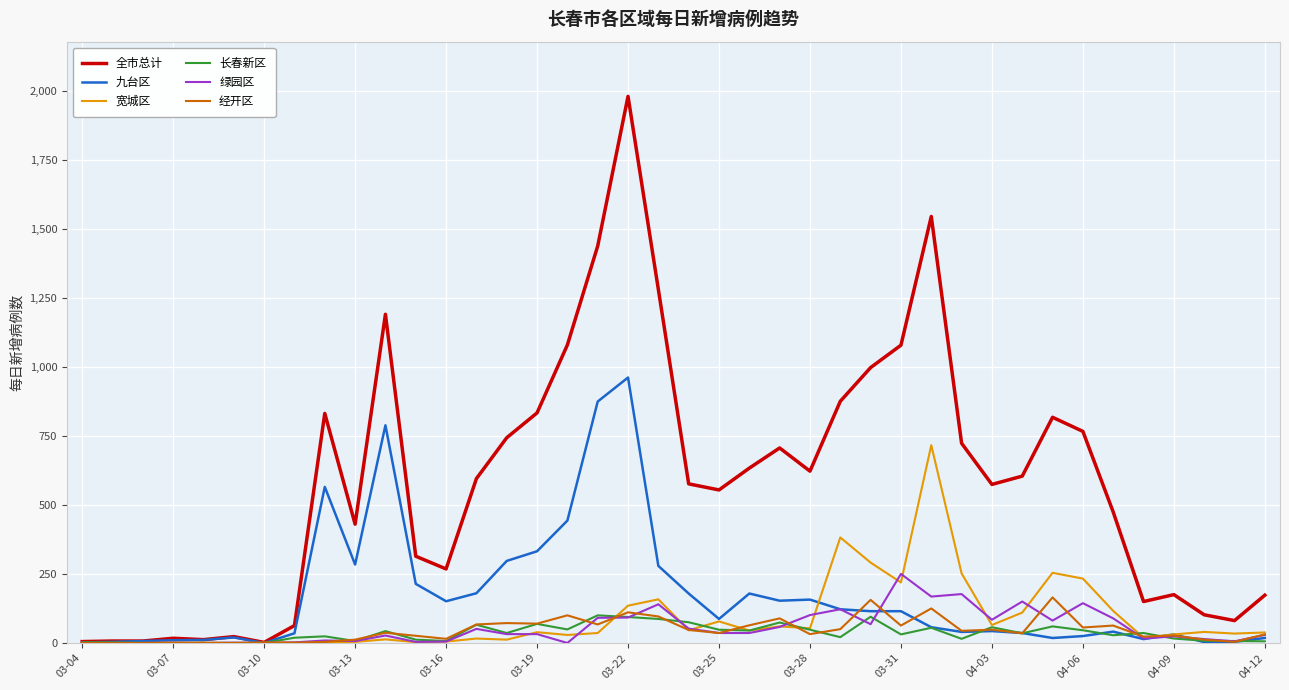

What is the greatest value displayed?

1979